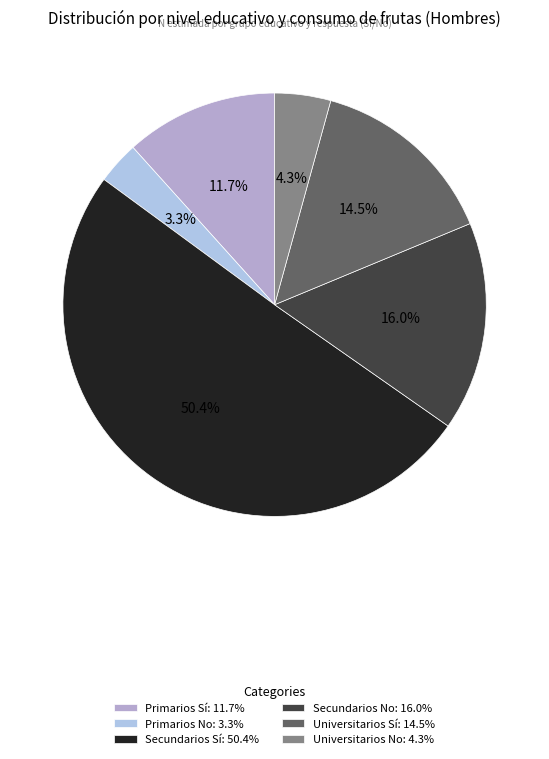

To the nearest percent, what is the average slice percentage?

17%